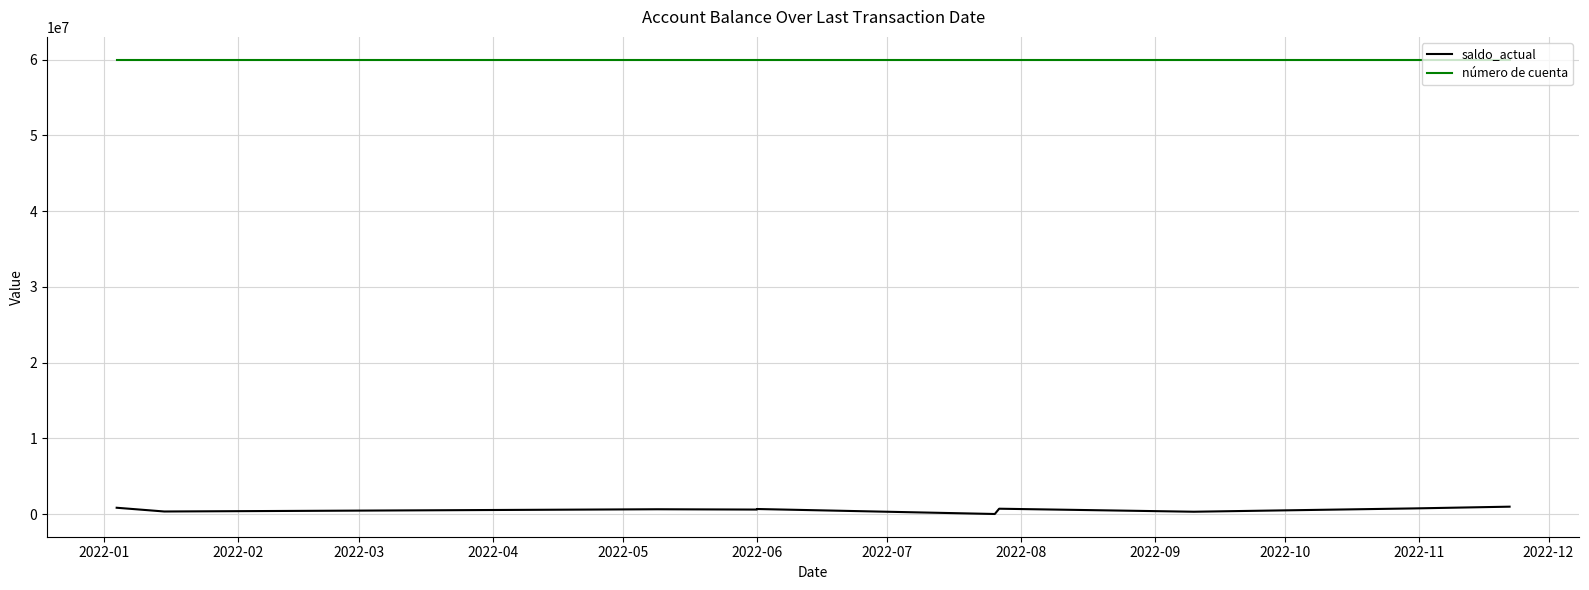

What is the difference between the número de cuenta values at 2022-05 and 2022-03?

1